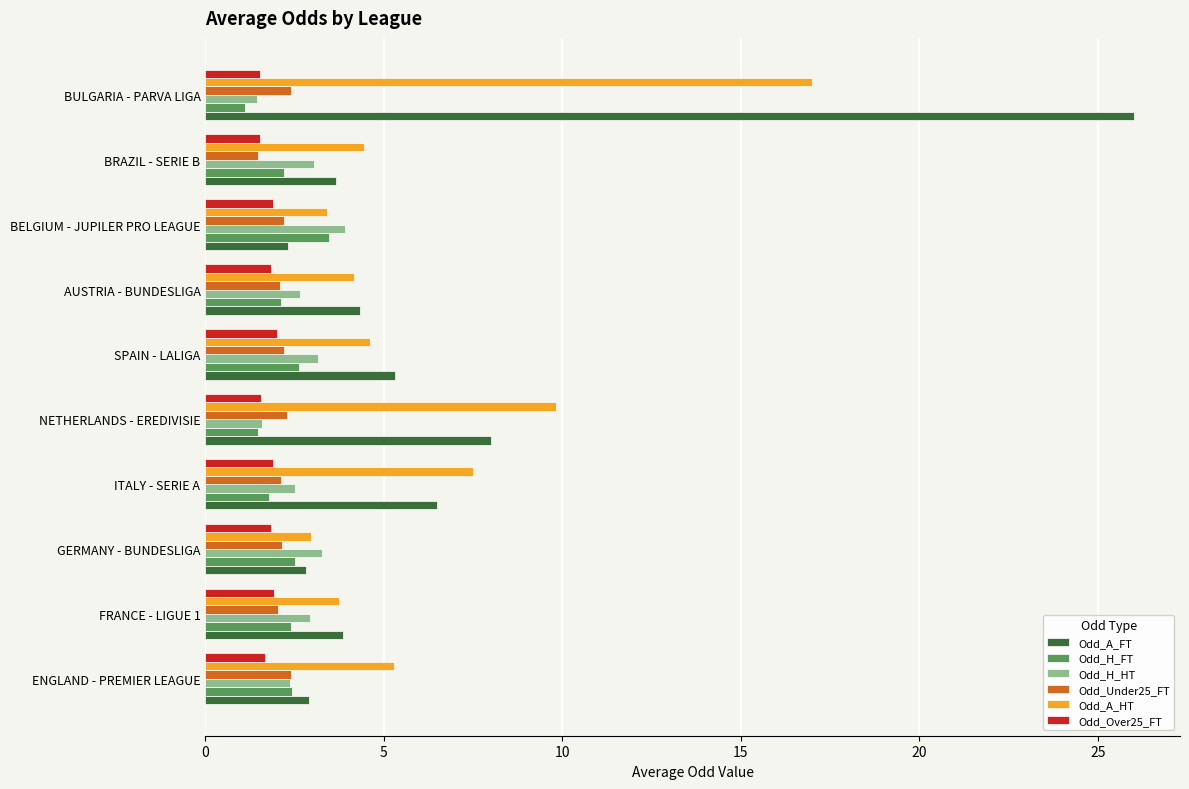

Which series has the largest range (max minus min)?

Odd_A_FT